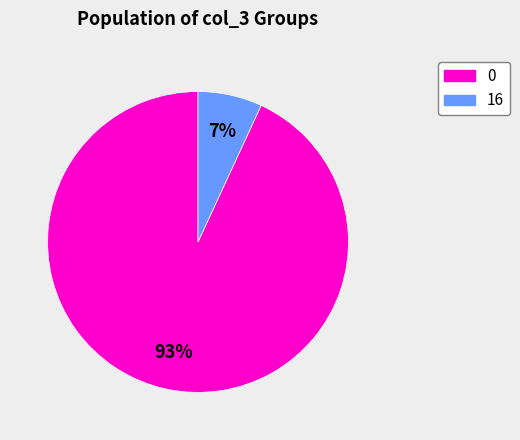

Does any single category account for the majority?

Yes